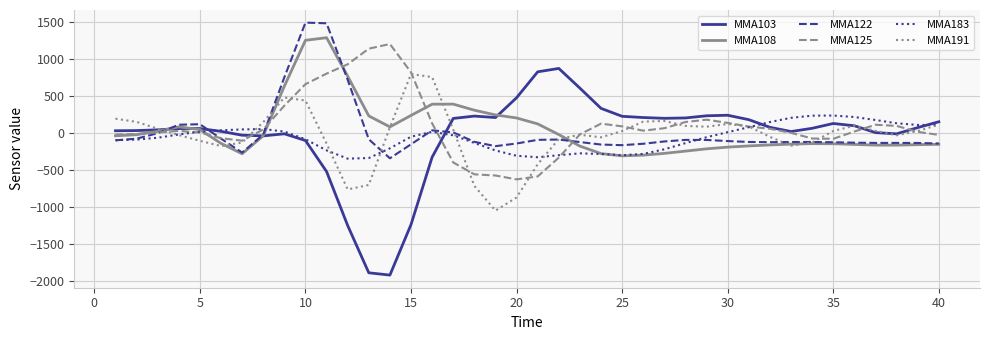

True or false: MMA108 has more than 2 interior local peaks.

True